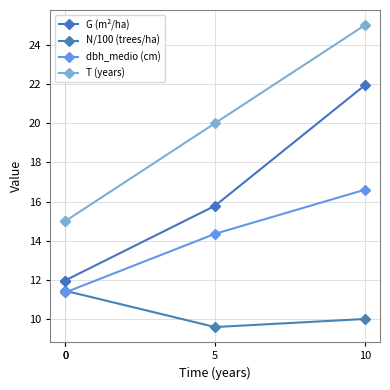

Between 0 and 10, which is larger?

10